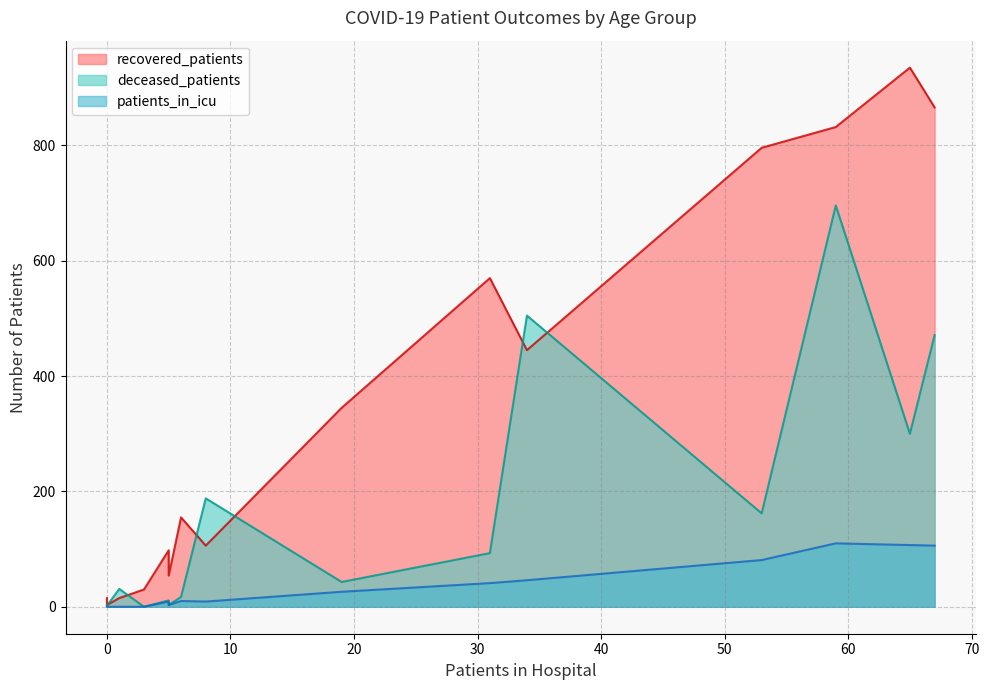

Count the number of data series in this chart.

3